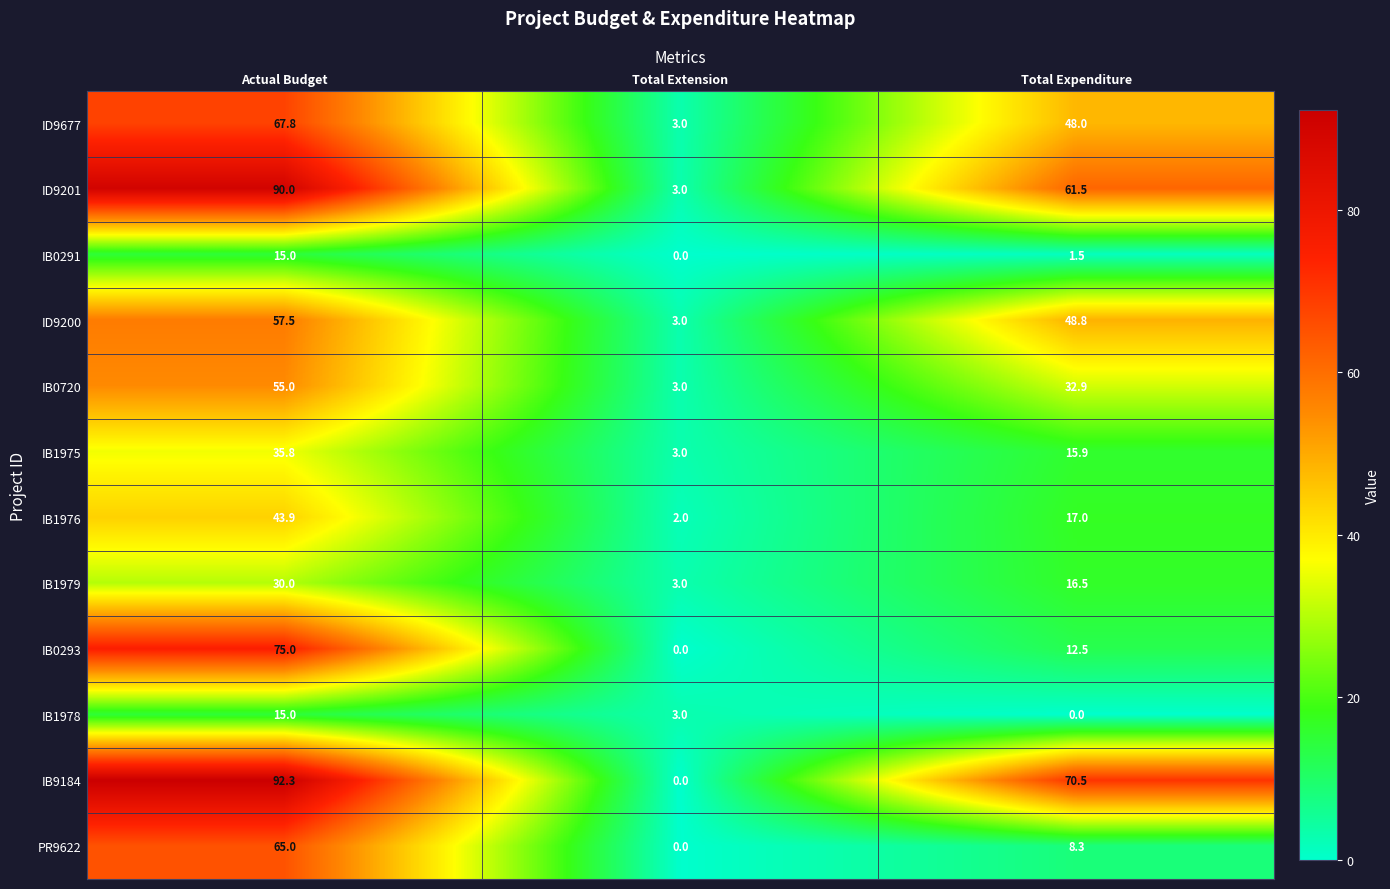

Between Total Extension and Total Expenditure, which series saw the biggest shift?

IB9184